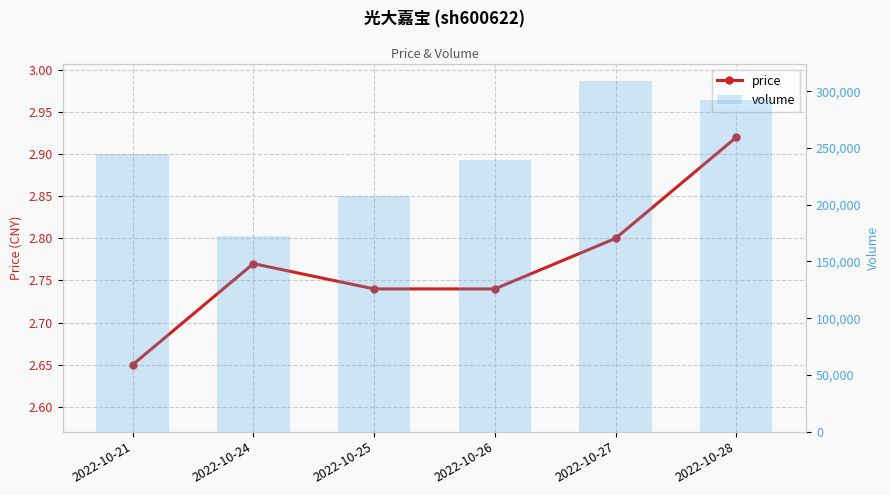

Which series has the largest range (max minus min)?

volume